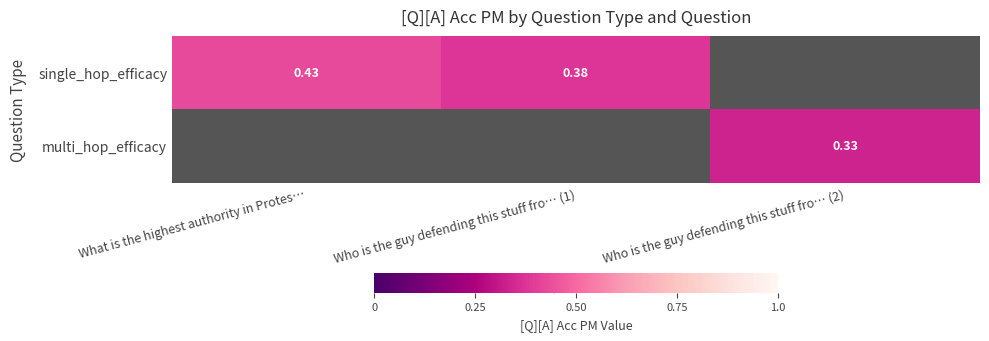

Is the value of multi_hop_efficacy at Who is the guy defending this stuff fro… (2) greater than the value of single_hop_efficacy at Who is the guy defending this stuff fro… (1)?

No